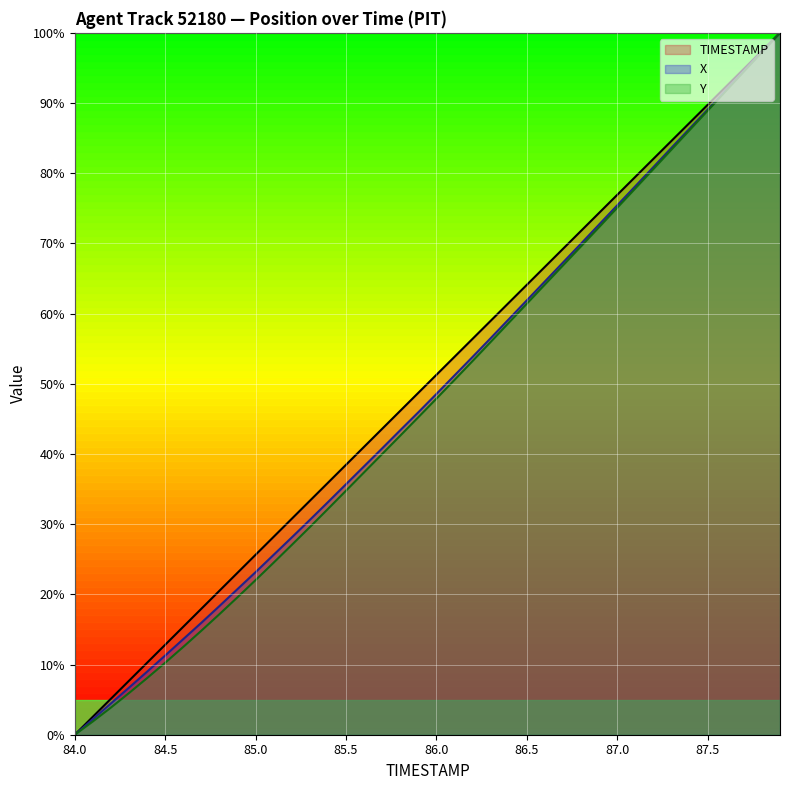

What is the difference between the maximum and minimum values in the Y series?

100.0